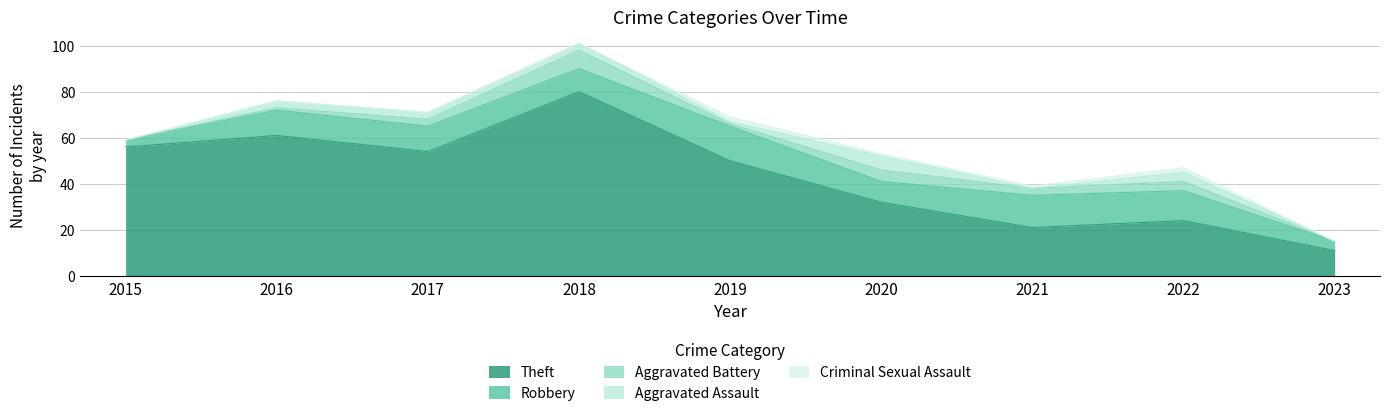

What is the average value of the Aggravated Battery series?

3